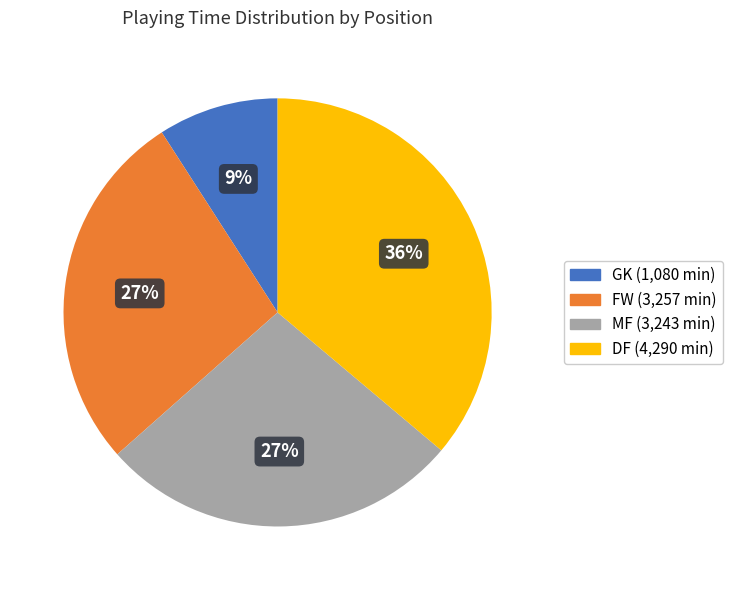

Which category has the biggest portion of the pie?

DF